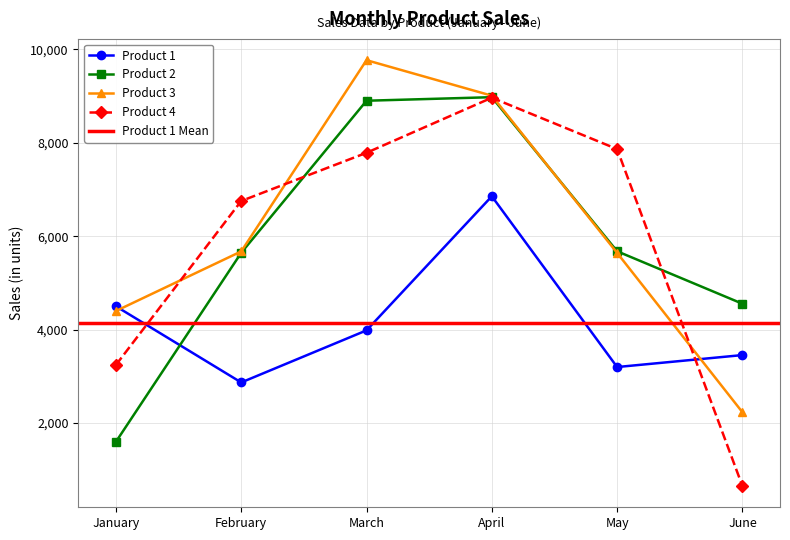

Reading left to right, extract all data points from this chart.

Product 1: January=4500	February=2870	March=3985	April=6855	May=3200	June=3456
Product 2: January=1600	February=5645	March=8900	April=8976	May=5678	June=4555
Product 3: January=4400	February=5675	March=9768	April=9008	May=5643	June=2233
Product 4: January=3245	February=6754	March=7786	April=8965	May=7865	June=654